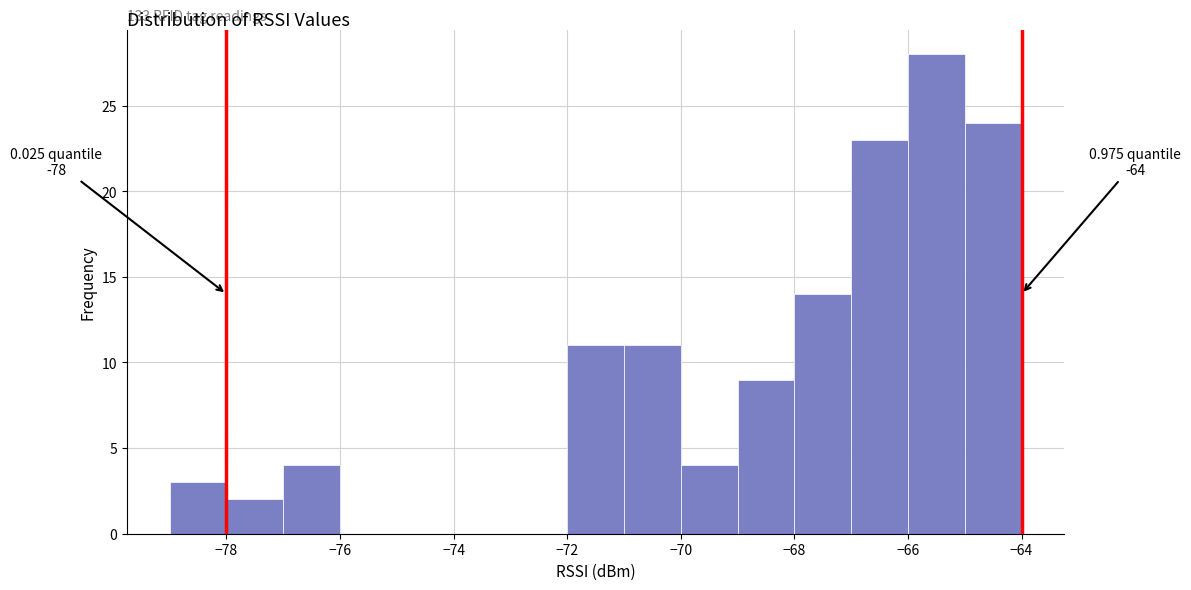

Over which range of the x-axis is the bar tallest?

-66 to -65